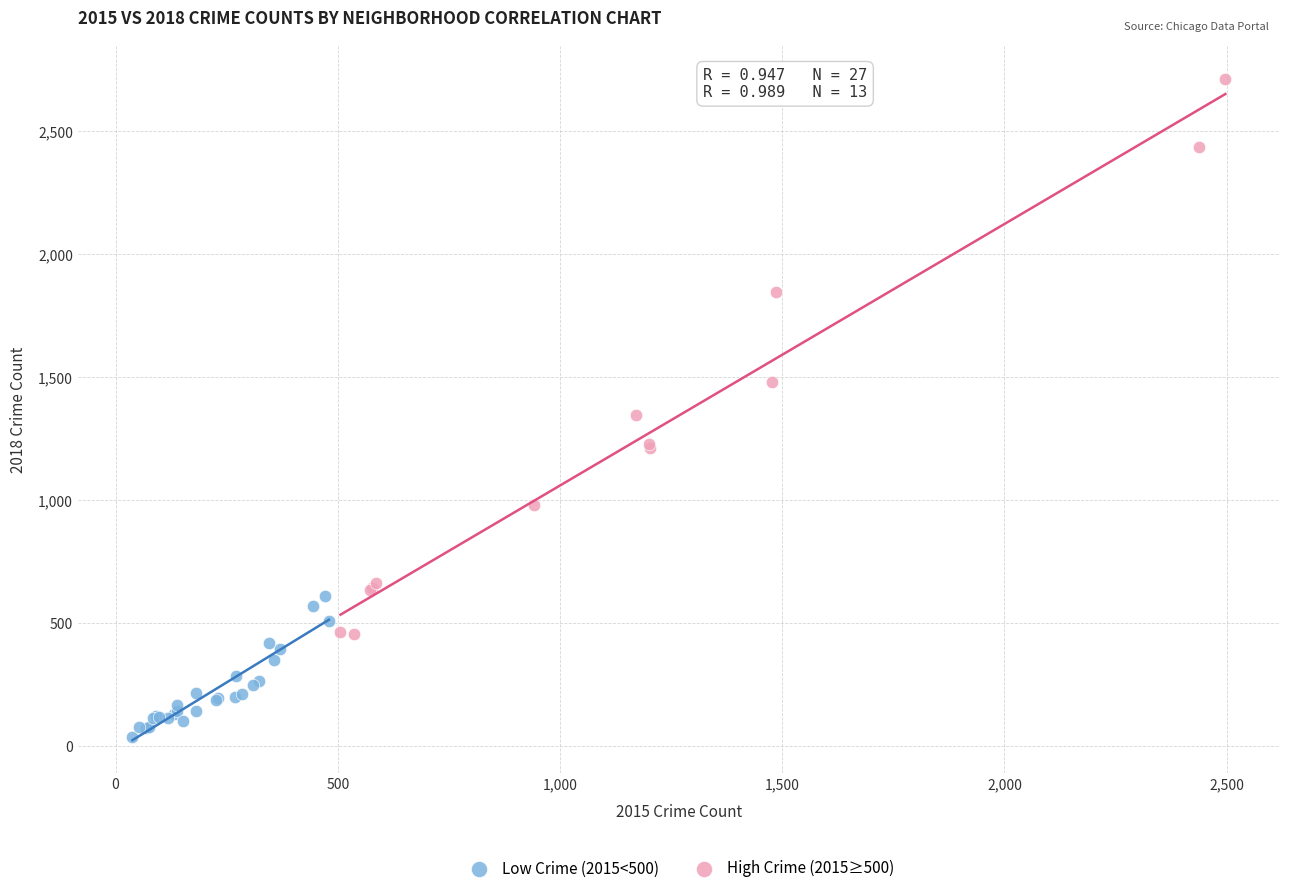

Which series has the largest Y range (max minus min)?

High Crime (2015≥500)